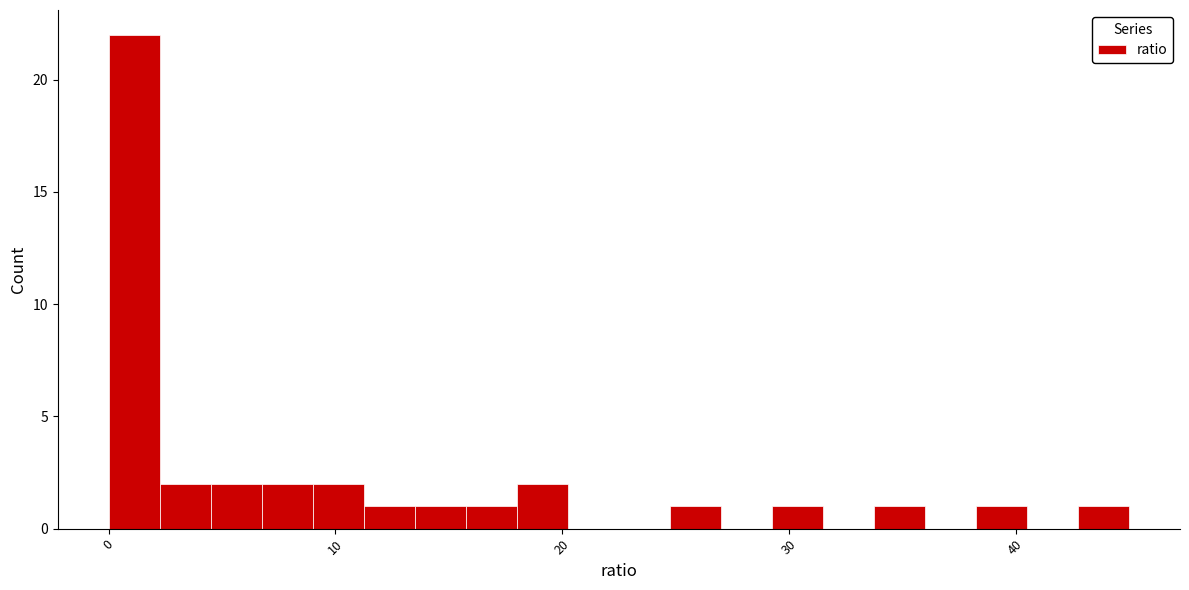

Around what value on the x-axis is the tallest bar? Give the approximate position of its centre, as read against the axis.

1